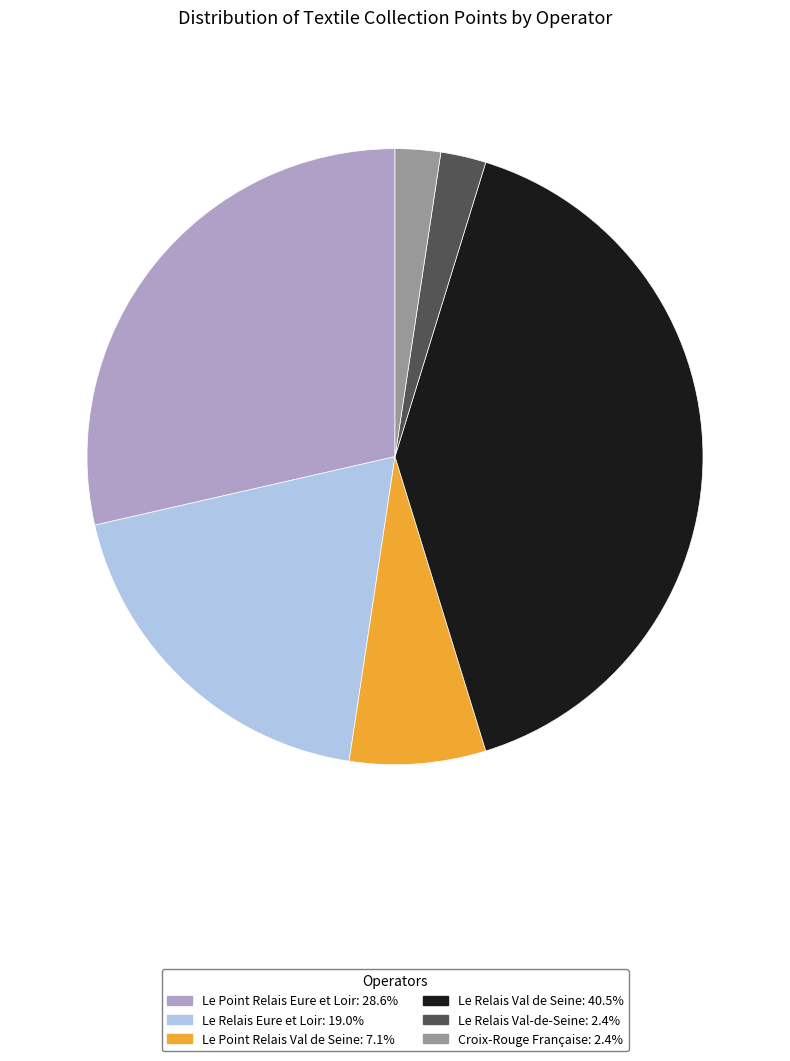

Is there a majority slice in this chart?

No